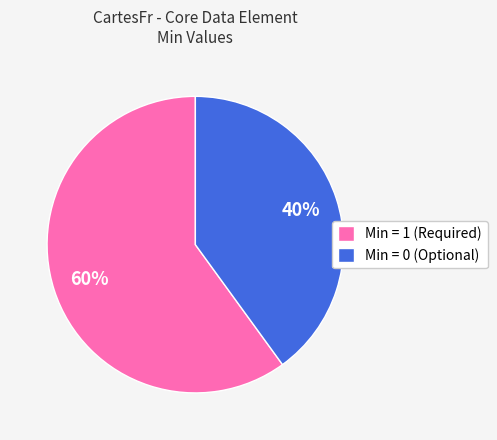

The Min = 1 (Required) slice represents 60% of the pie. True or false?

True